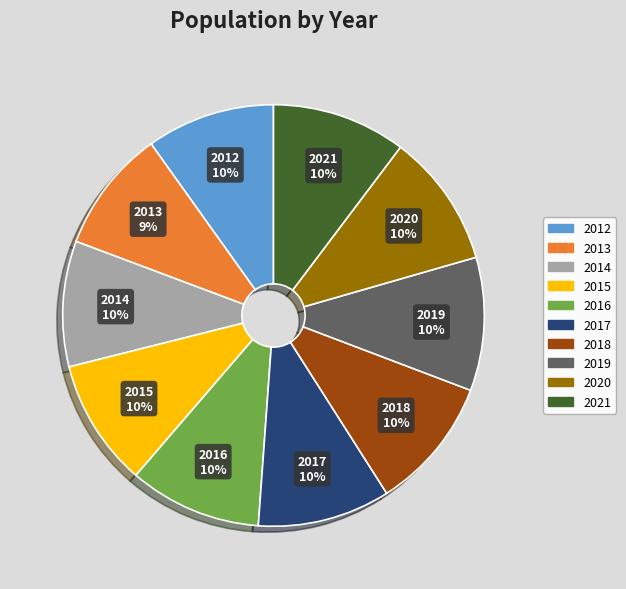

Combined, do 2014 and 2021 account for over 50%?

No